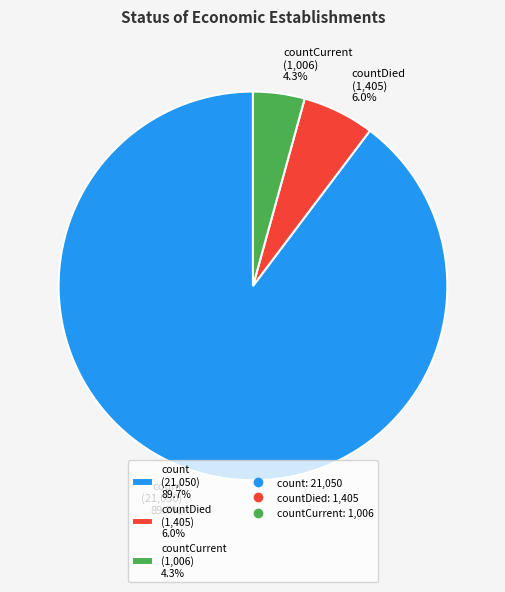

Combined, do countCurrent (1,006) 4.3% and countDied (1,405) 6.0% account for over 50%?

No